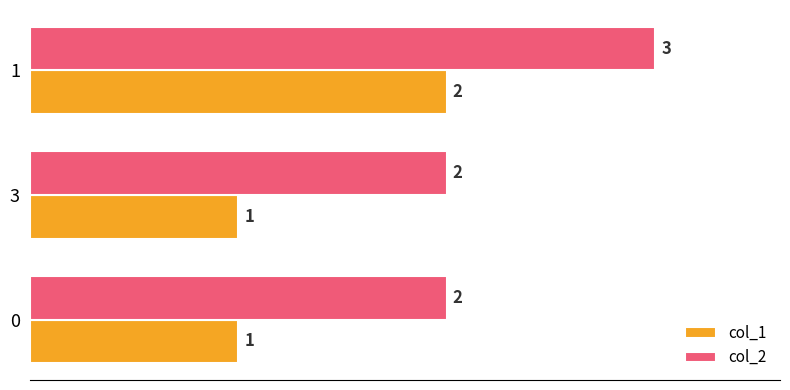

What is the sum of all col_2 values?

7